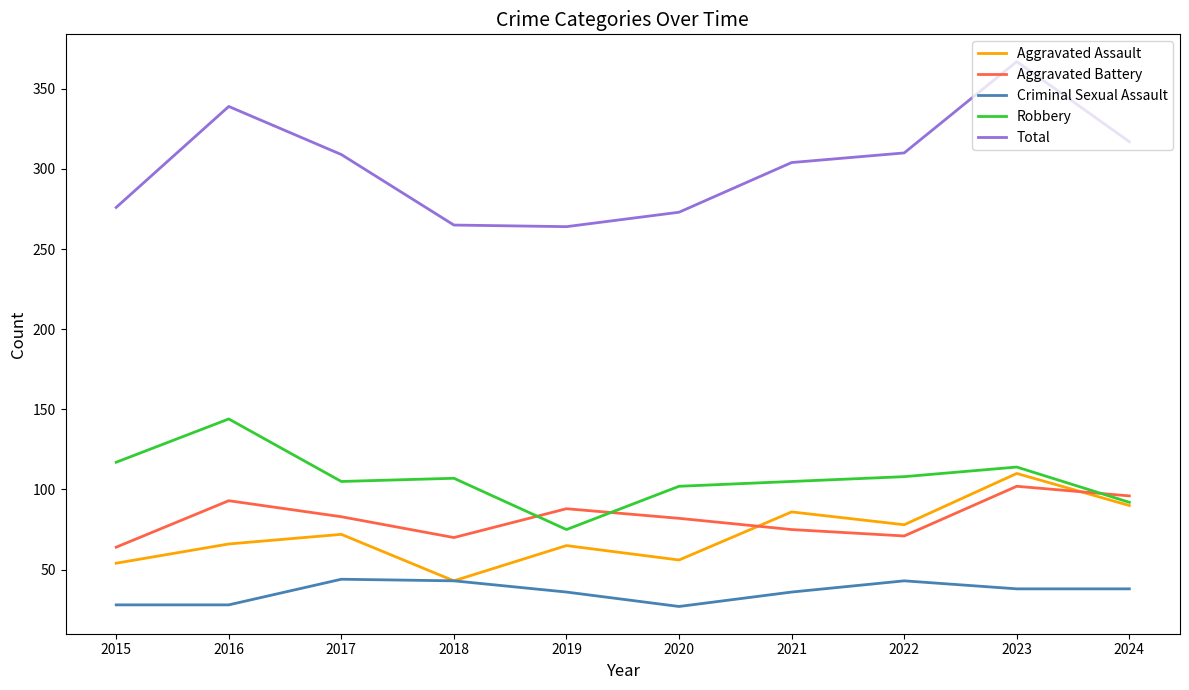

Which series has the widest spread of values?

Total